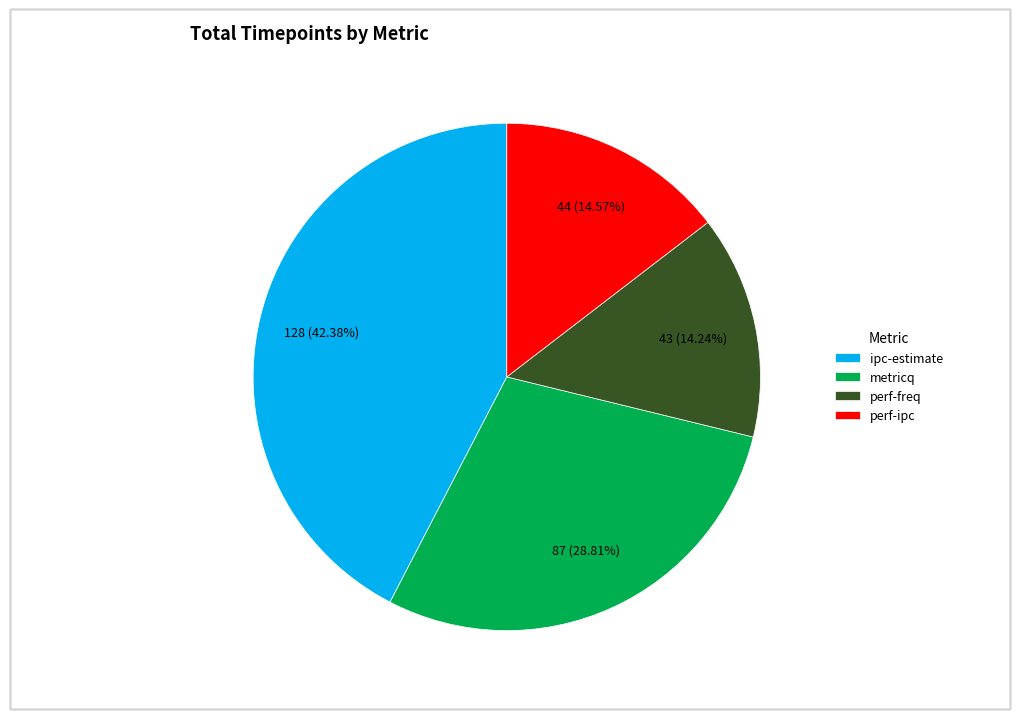

Is metricq the majority of the pie?

No